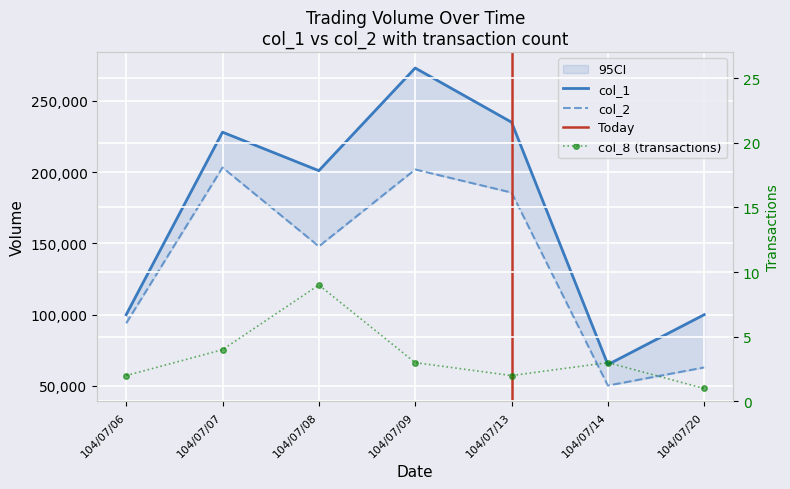

At which label does col_1 first exceed 201000?

104/07/07